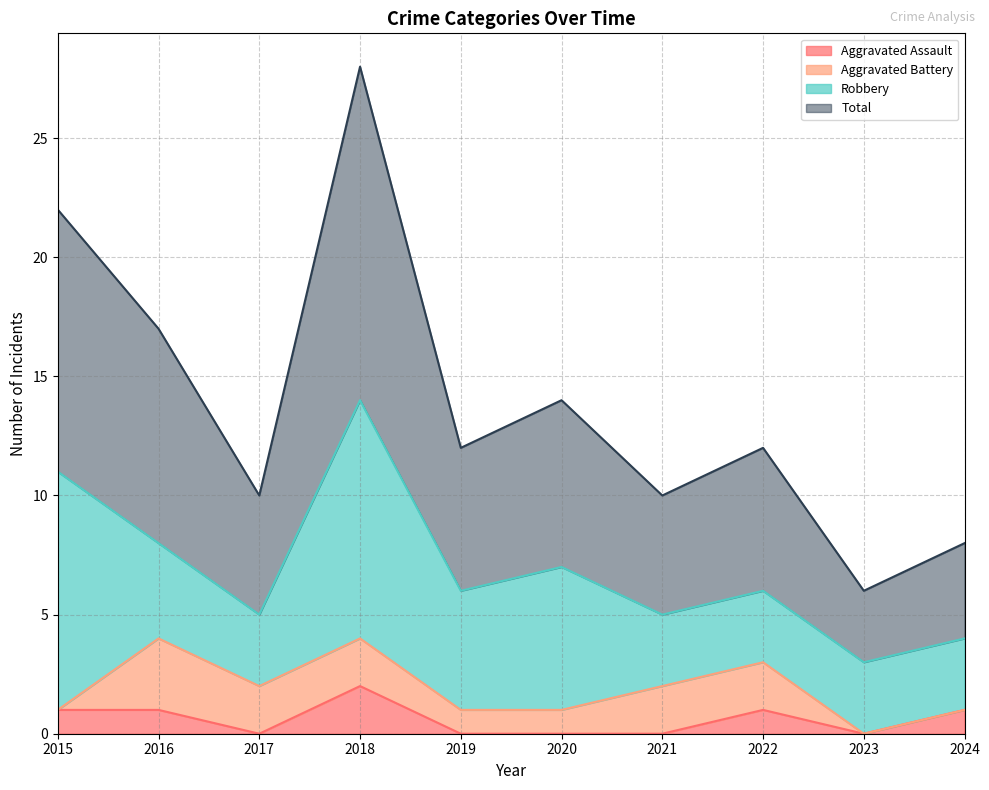

Which has a higher value, 2023 or 2019?

2023